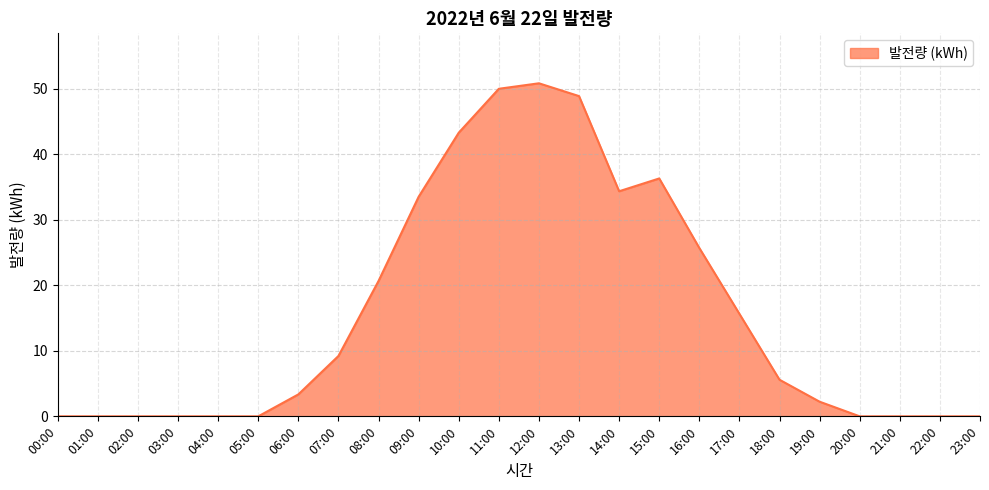

True or false: the data has more than 1 interior local peaks.

True